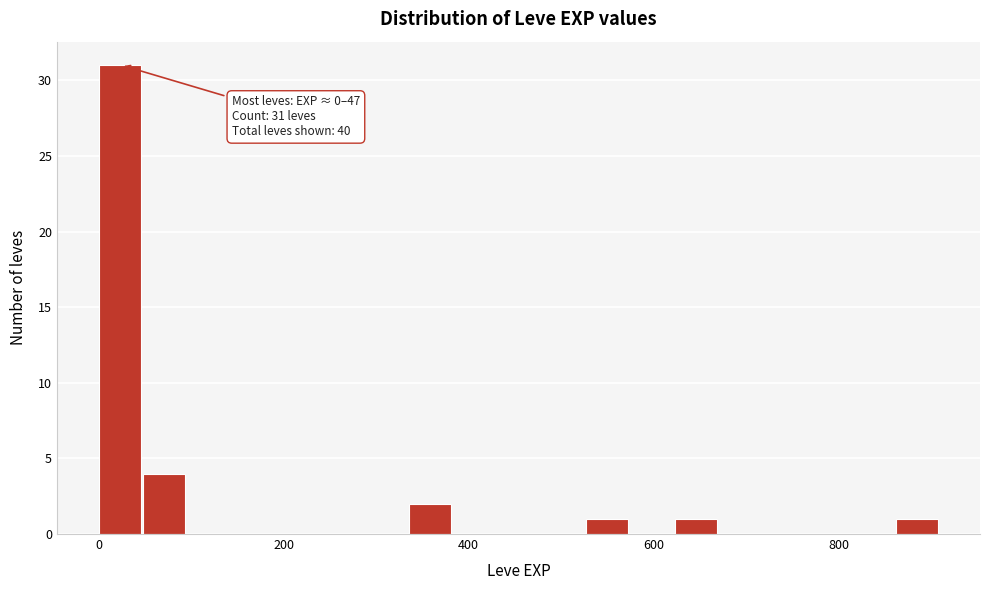

Read against the x-axis, roughly where is the centre of the tallest bar?

20